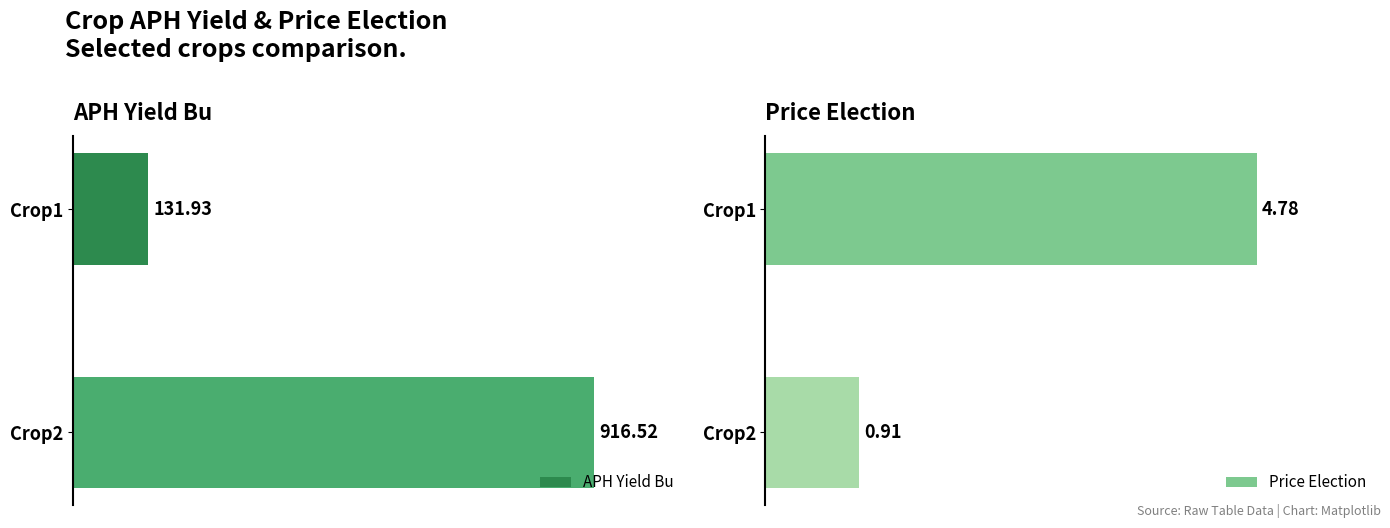

List the series in order of their overall mean, highest first.

APH Yield Bu, Price Election